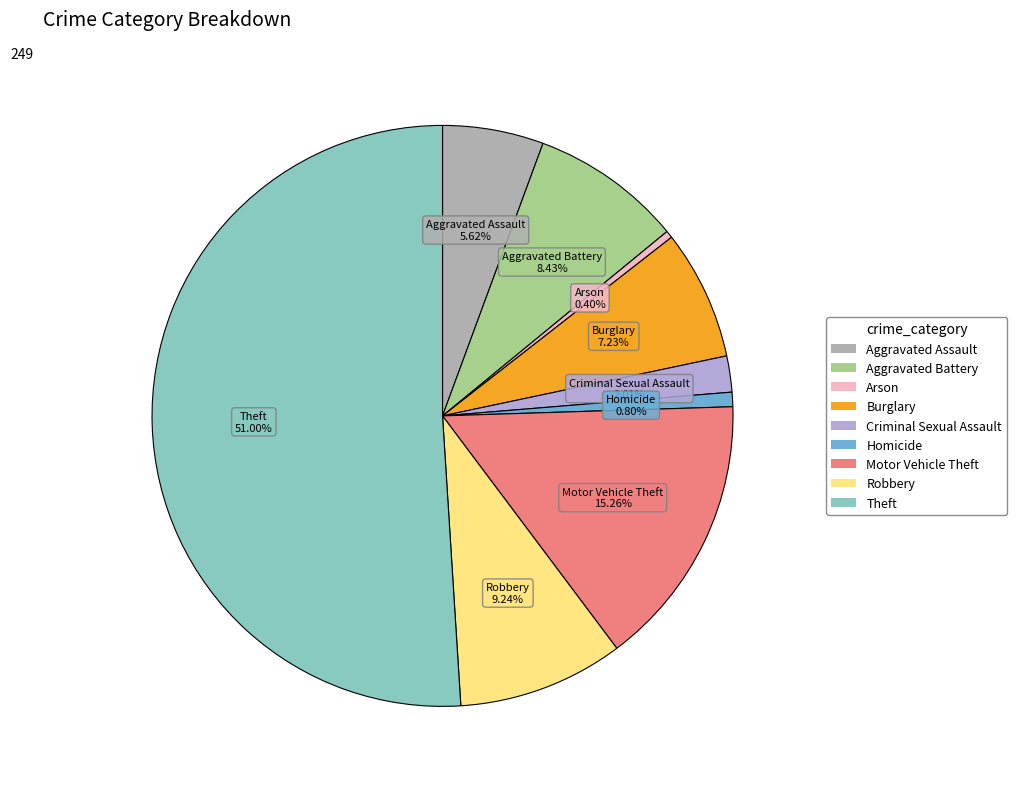

How many segments does this pie chart have?

9